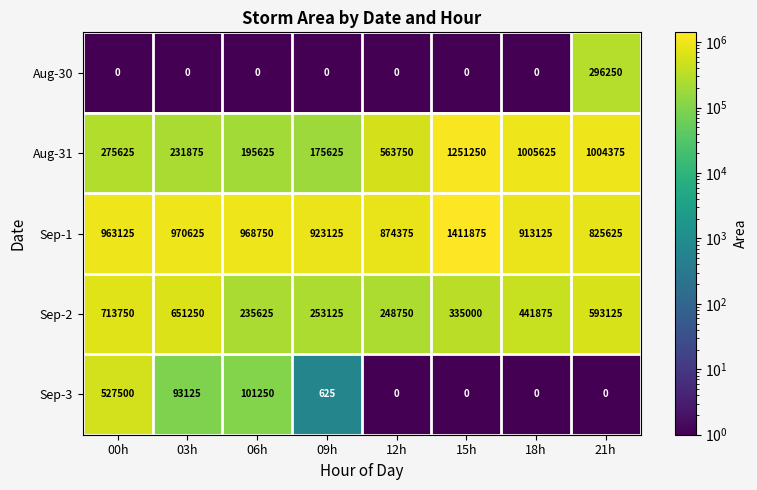

At which category does the chart reach its peak across all series?

15h